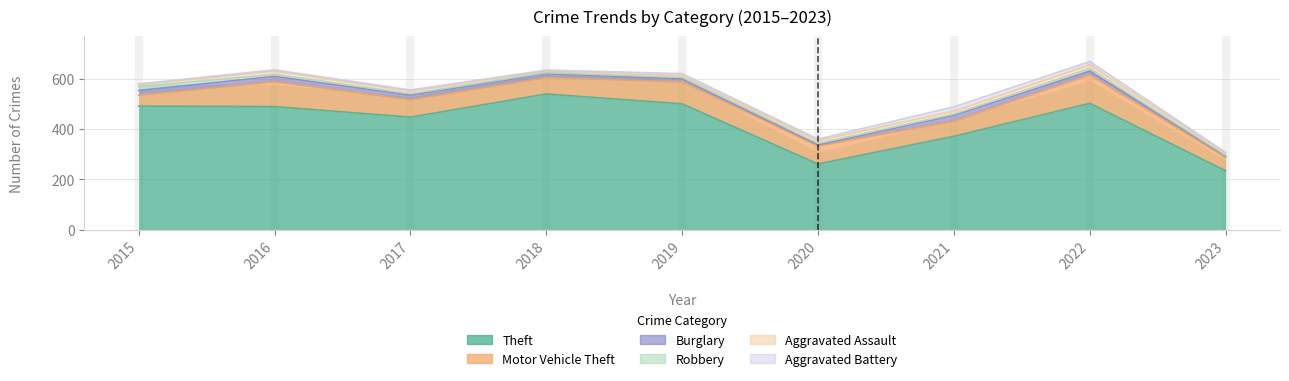

Does the chart display data point markers on the line(s)?

No